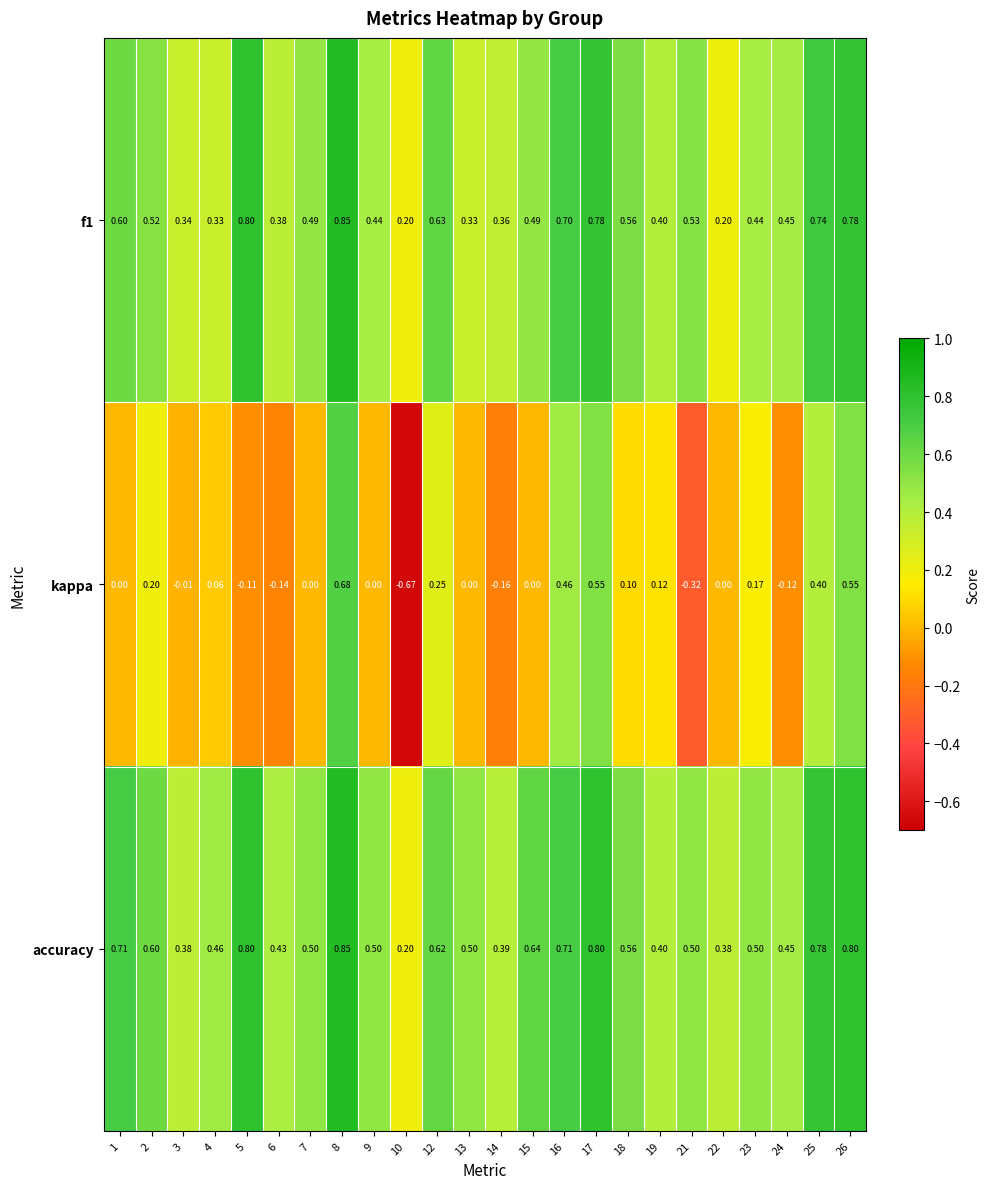

Which series has the largest range (max minus min)?

kappa